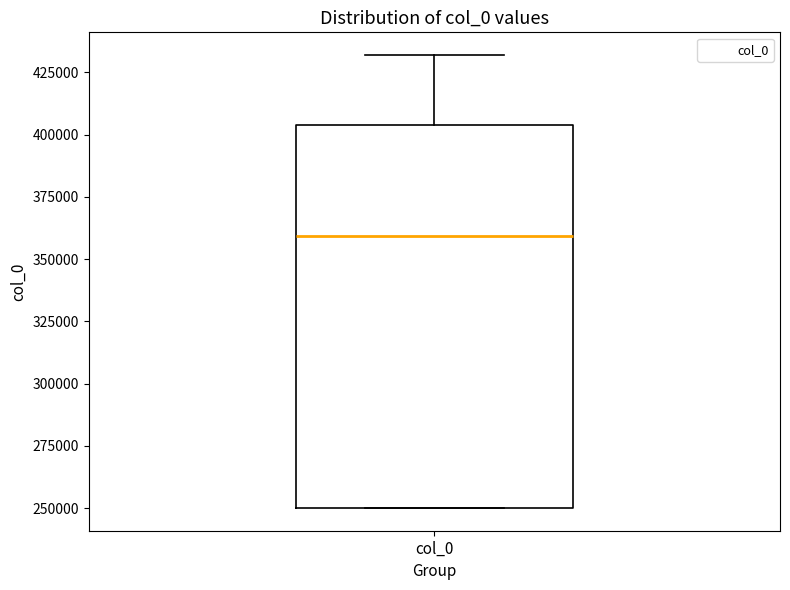

Transcribe this box plot: give where the median line is, the range the box spans, and where the two whiskers end, as read against the y-axis. The values are not printed on the chart, so give them approximately, as read against the axis.

median 360000, box 250000 to 405000, whiskers 250000 to 430000